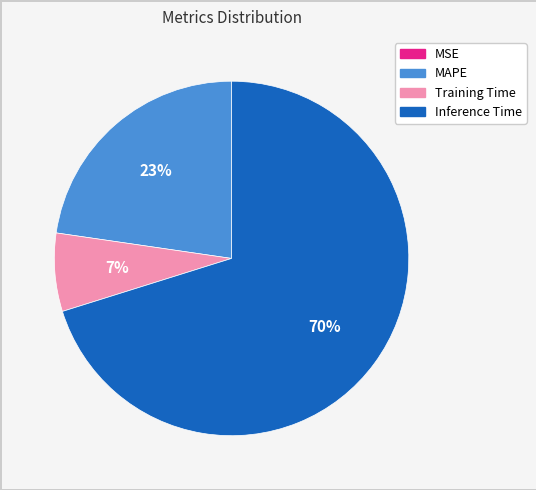

What percentage is the Training Time slice, to the nearest percent?

7%